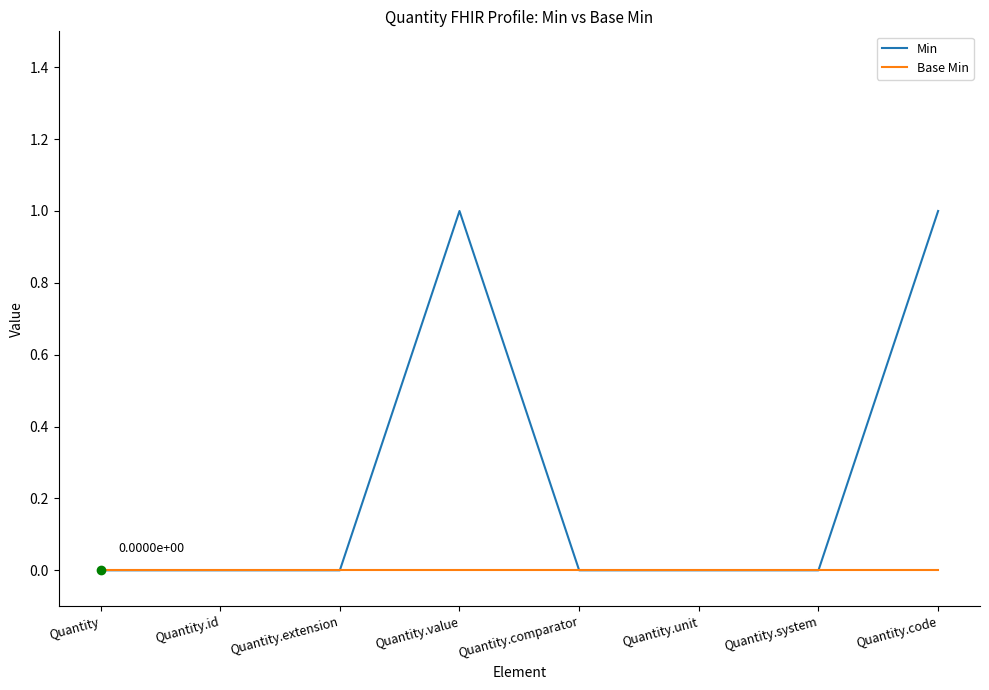

Rank the series by their average value, from lowest to highest.

Base Min, Min